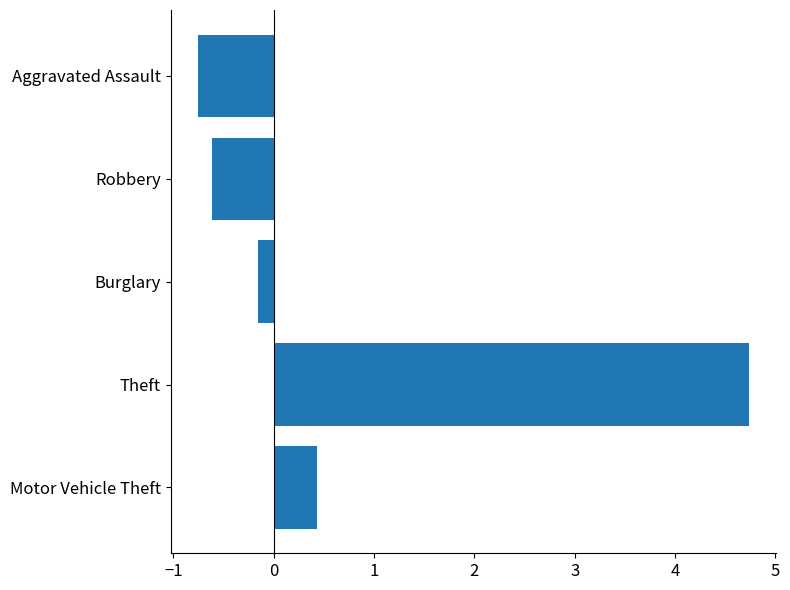

Reading bottom to top, what are all the values shown in this chart?

Motor Vehicle Theft=0.4	Theft=4.7	Burglary=-0.2	Robbery=-0.6	Aggravated Assault=-0.7